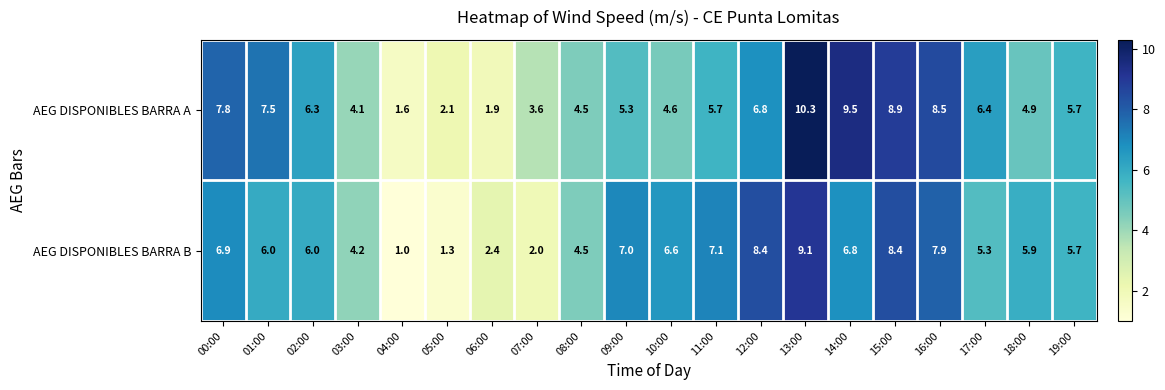

True or false: AEG DISPONIBLES BARRA B has a value of 4.2 at 03:00.

True